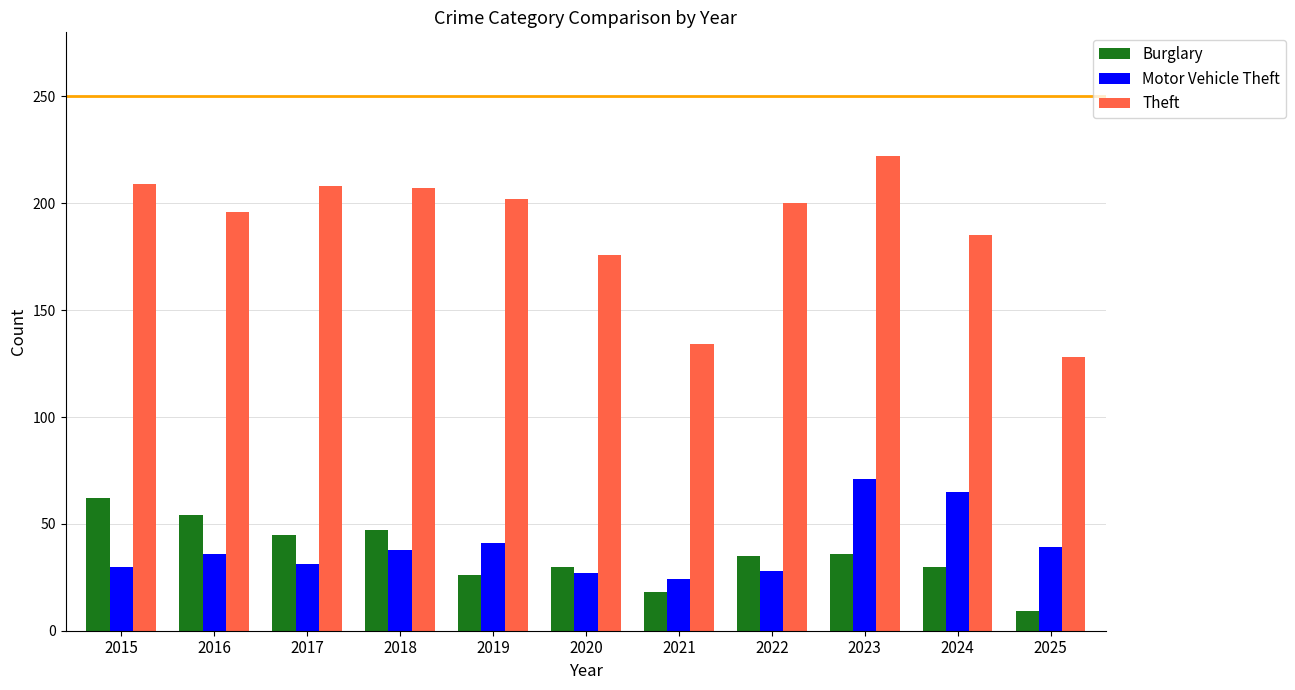

The Motor Vehicle Theft series shows 30 at 2015. True or false?

True